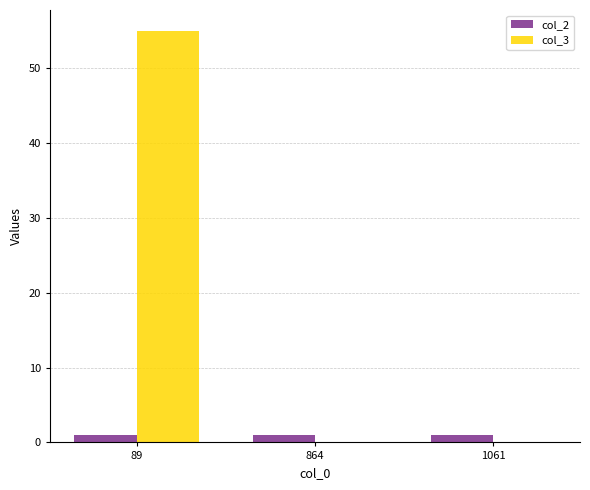

What are all the series names shown in the legend?

col_2, col_3